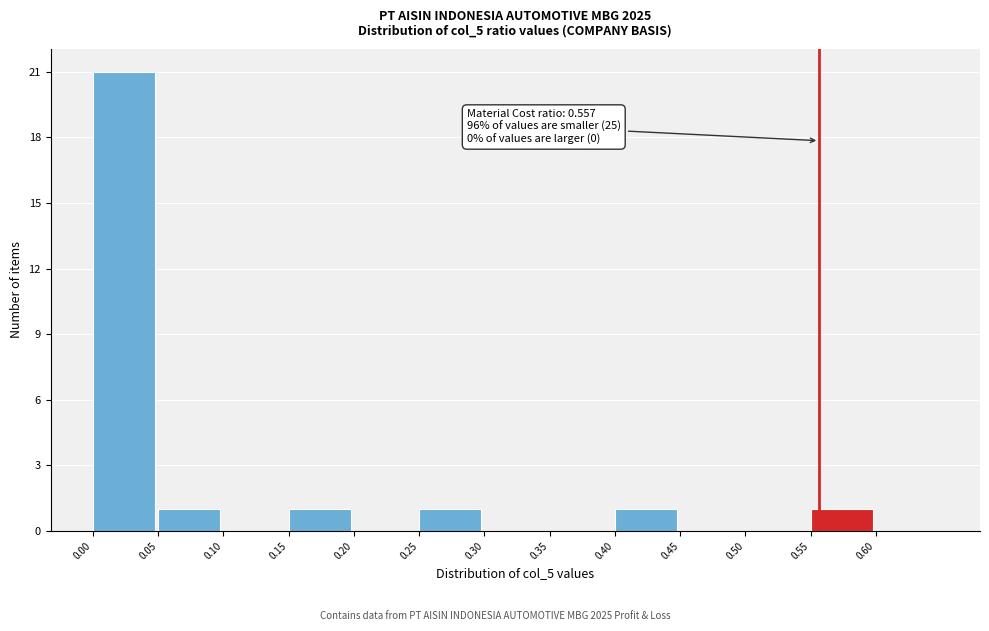

Which range on the x-axis has the tallest bar?

0.00 to 0.05